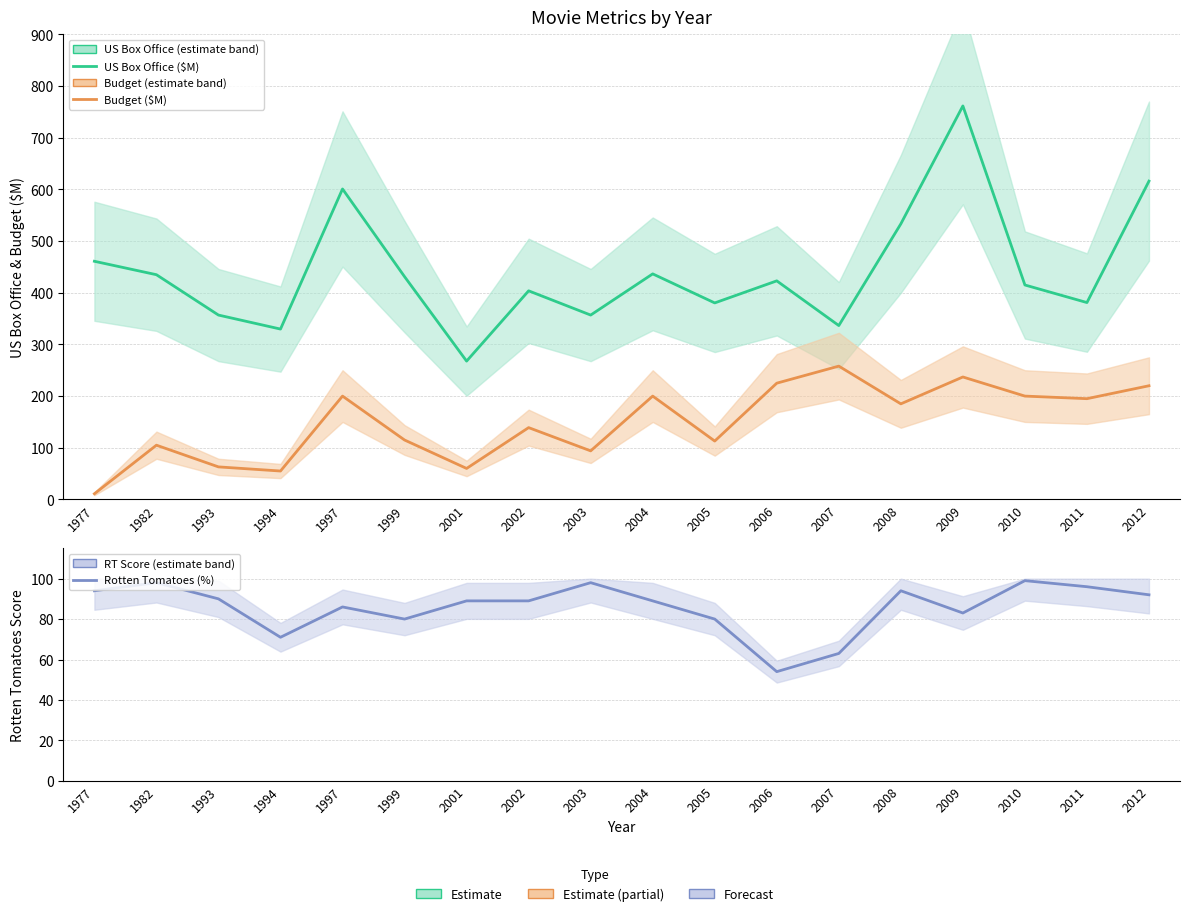

Is this an area chart (filled region under the line)?

No